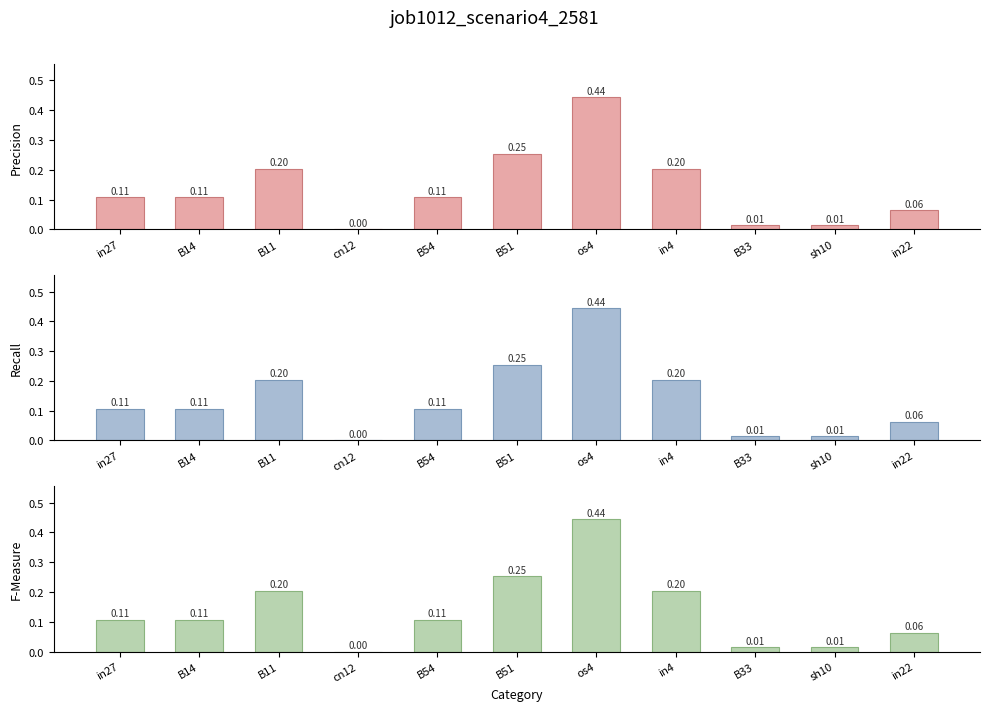

What is the sum of all values?

1.5